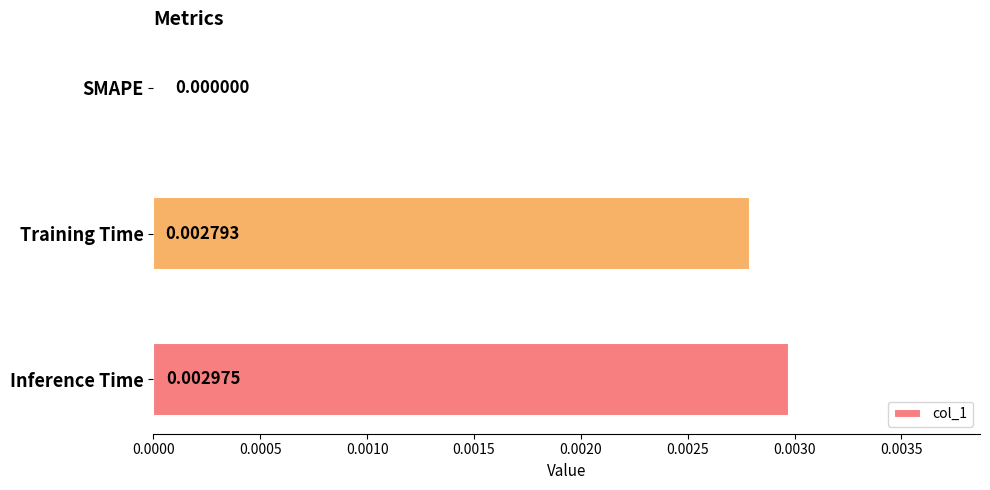

How many data points are above 0?

2